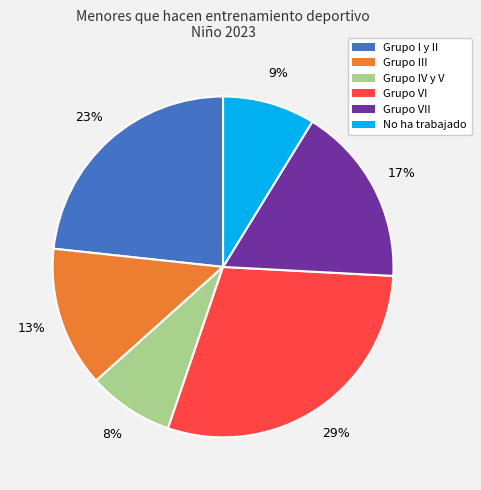

Does any single category account for the majority?

No